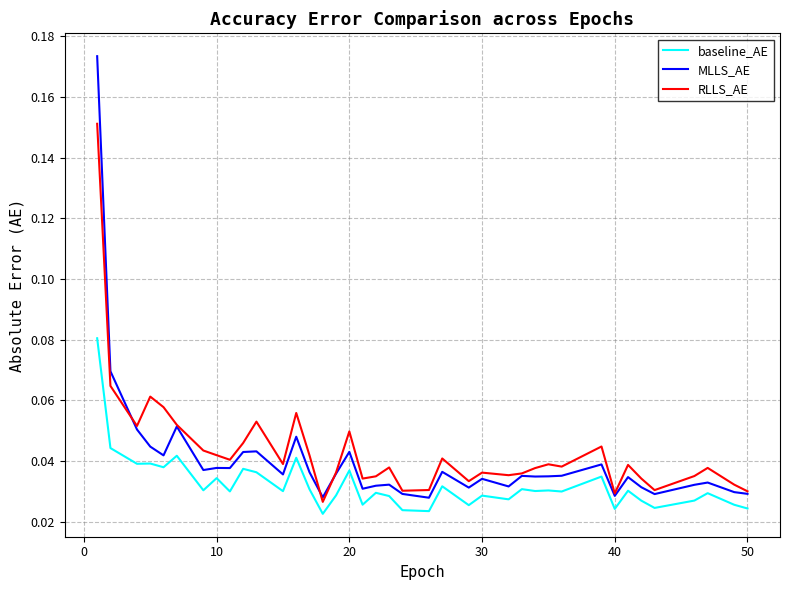

True or false: RLLS_AE and baseline_AE cross at least once.

False